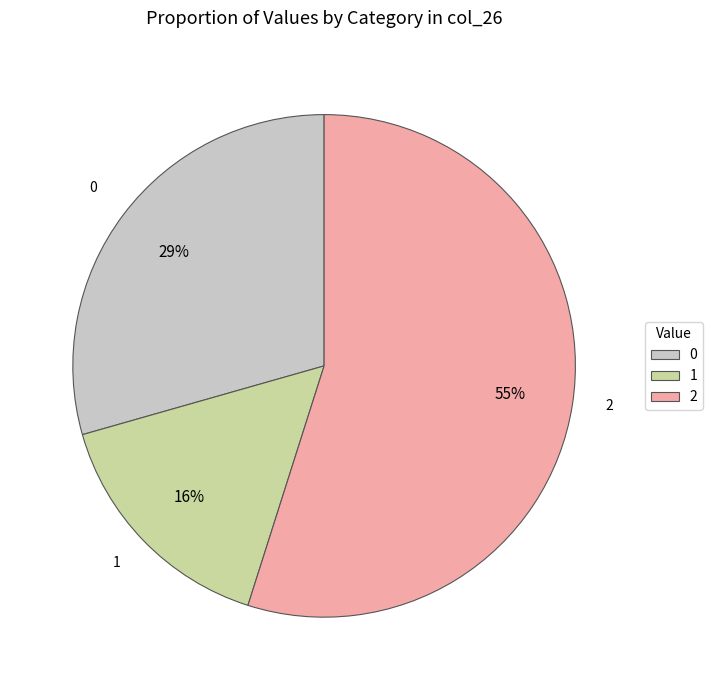

To the nearest percent, what is the difference between the largest and smallest slice percentages?

39%